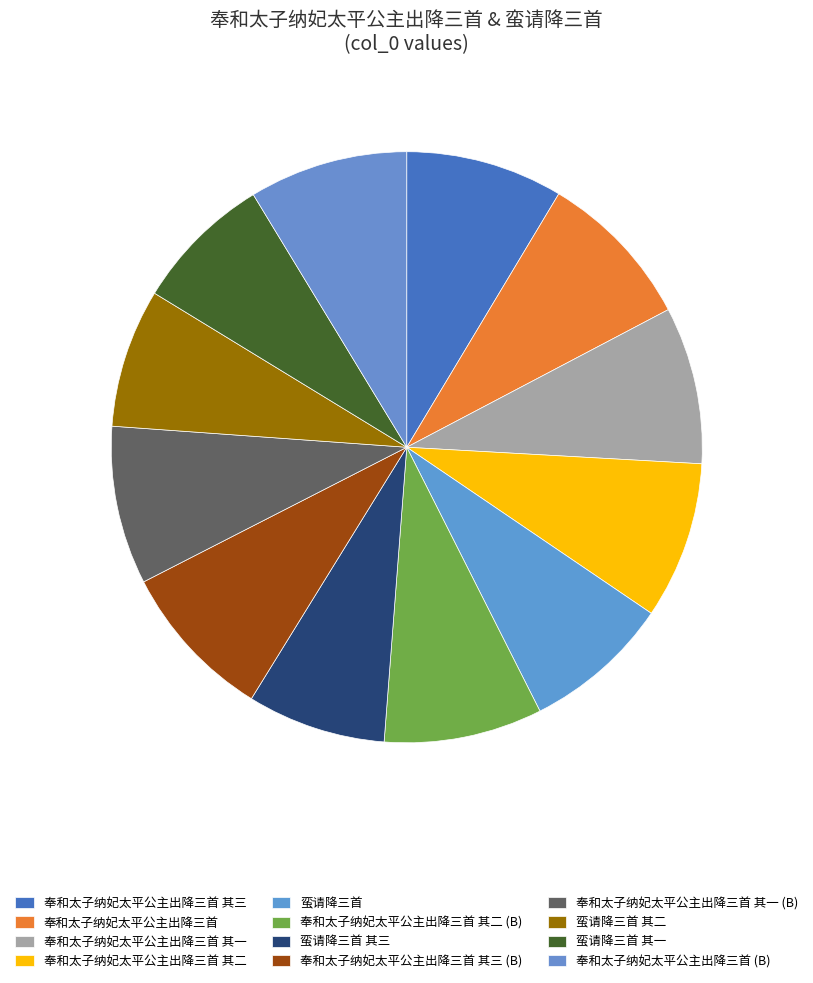

How many segments does this pie chart have?

12